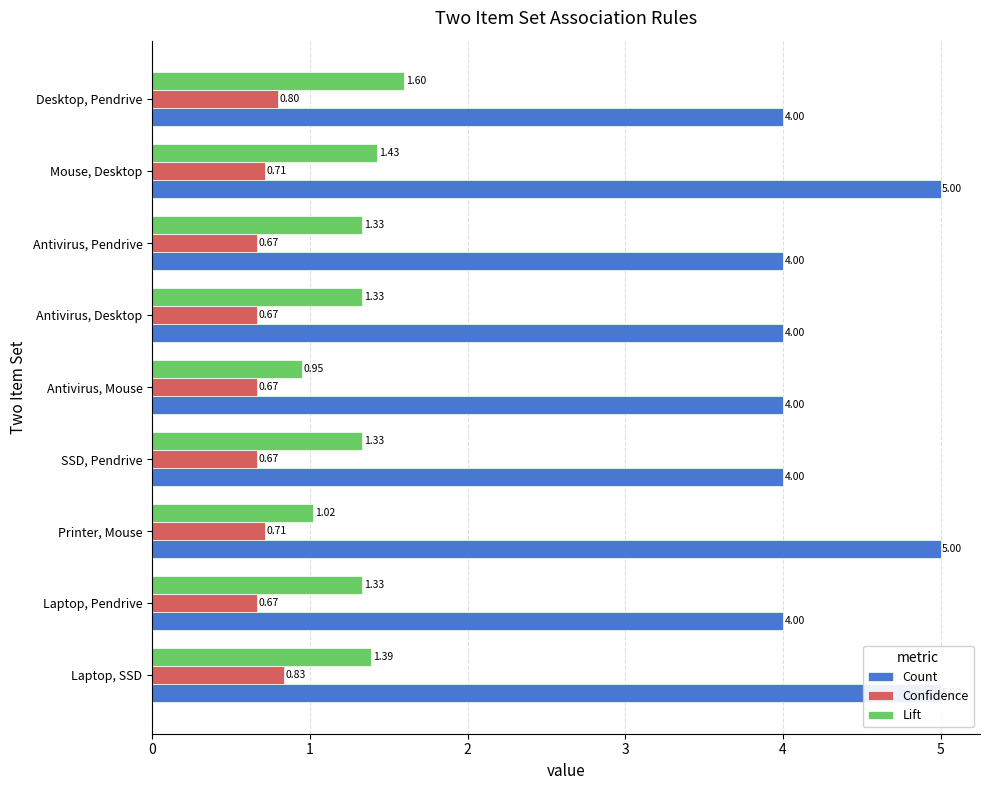

The Confidence series shows 0.7 at Antivirus, Mouse. True or false?

True